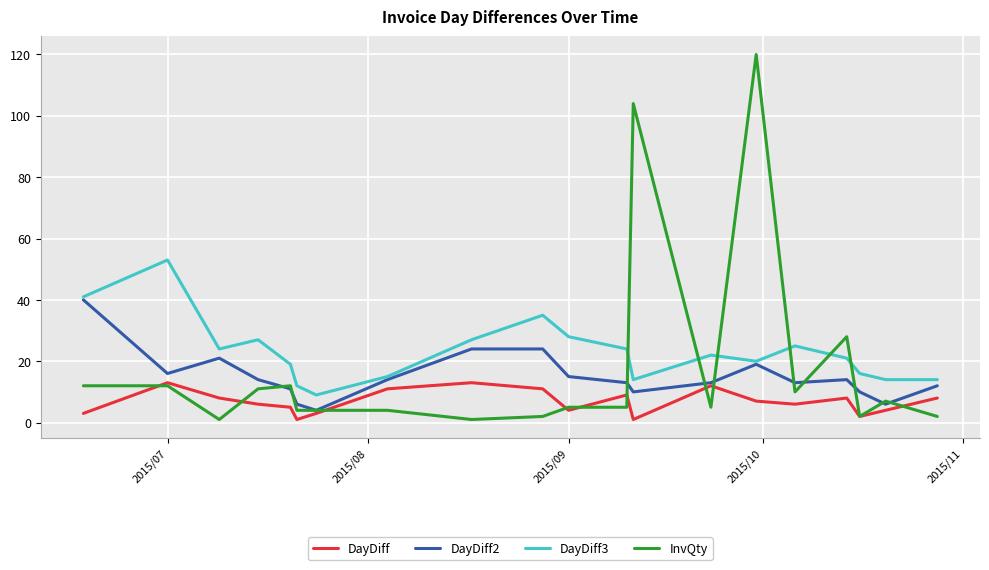

List the series in order of their peak value, lowest first.

DayDiff, DayDiff2, DayDiff3, InvQty